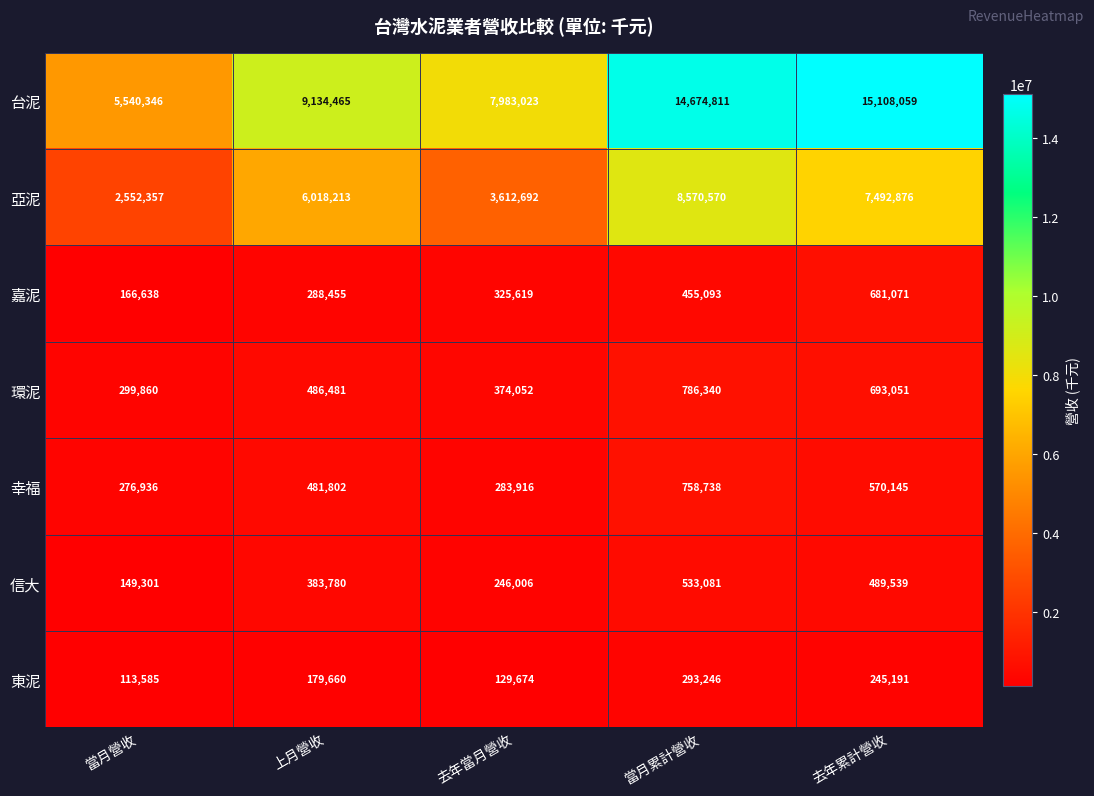

What is the sum of the 嘉泥 values at 當月累計營收 and 上月營收?

743548